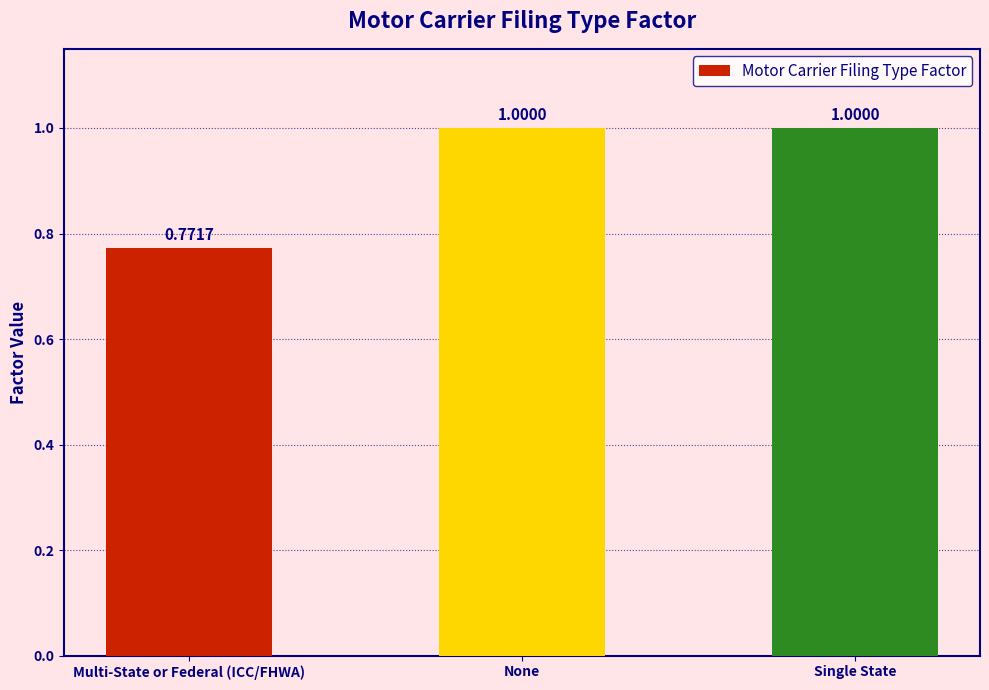

How many values are between 0 and 1?

3